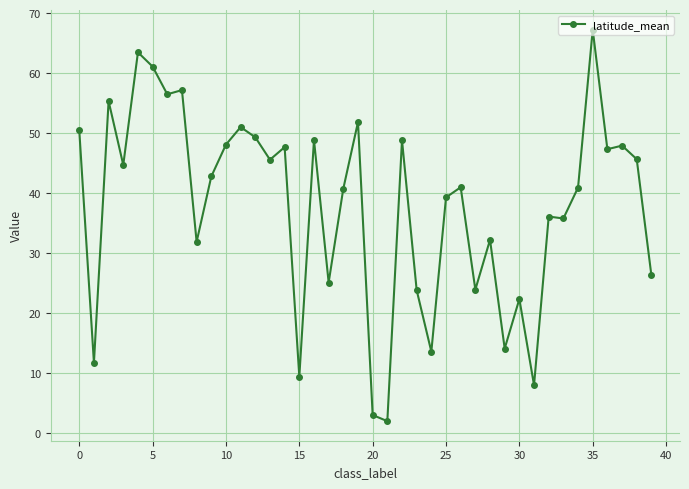

True or false: there are more than 1 points higher than both neighbors.

True